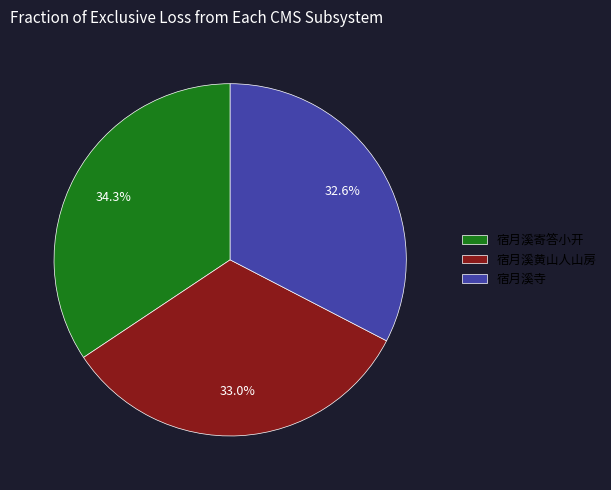

Does 宿月溪黄山人山房 represent more than half of the total?

No